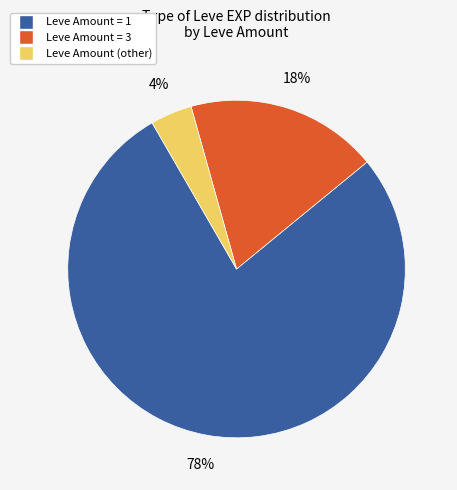

How many segments does this pie chart have?

3